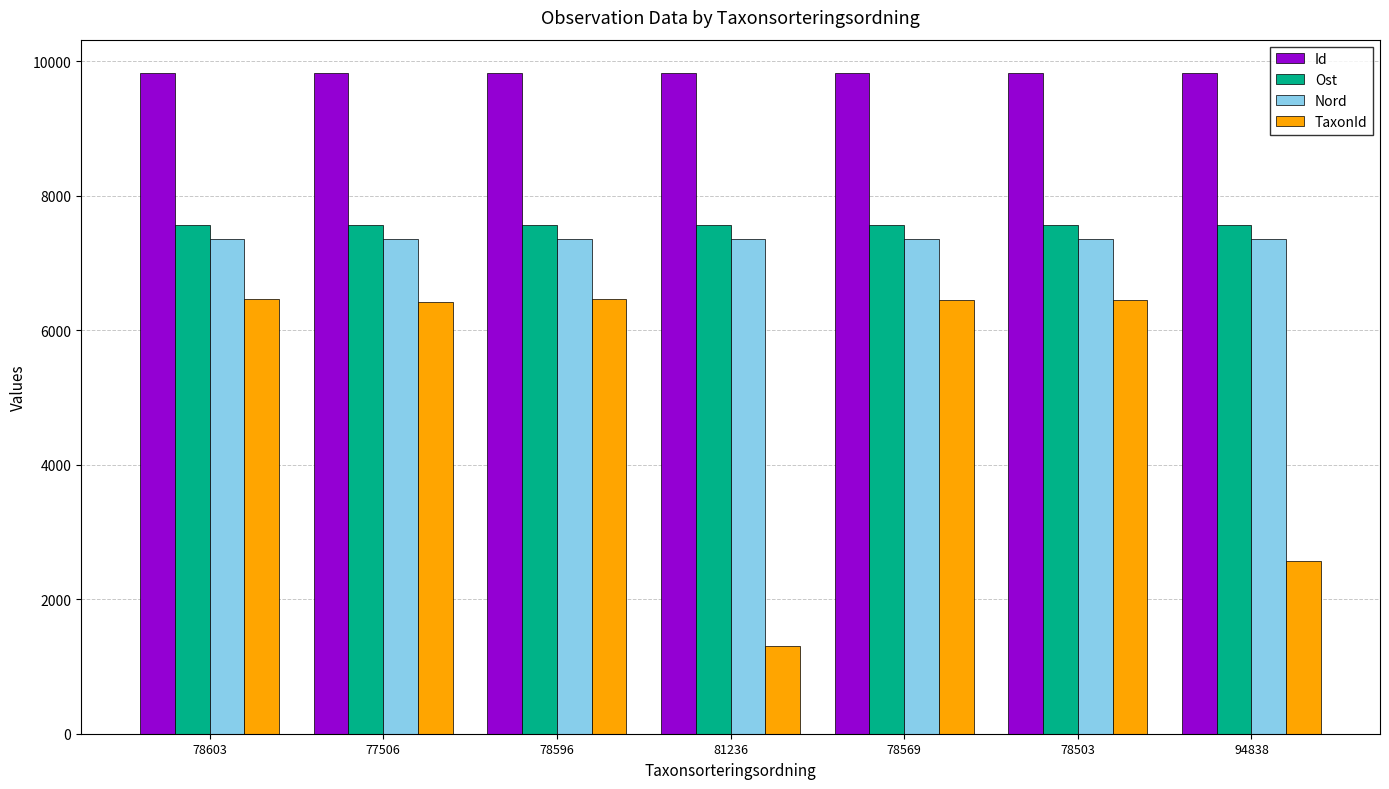

How many groups of bars are there?

7